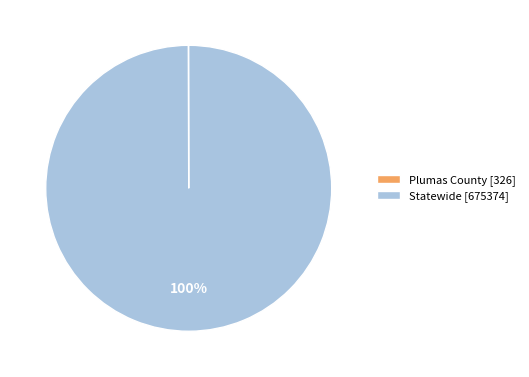

Is there a majority slice in this chart?

Yes